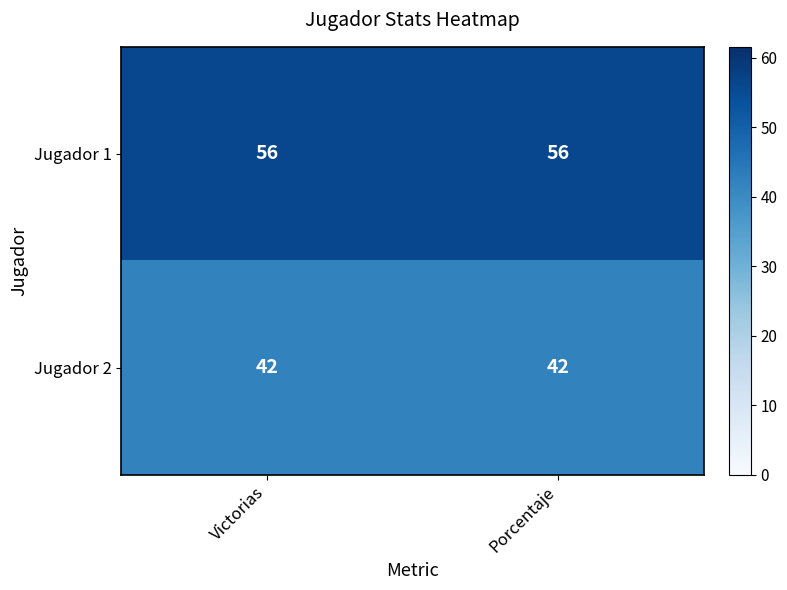

Count the number of data series in this chart.

2